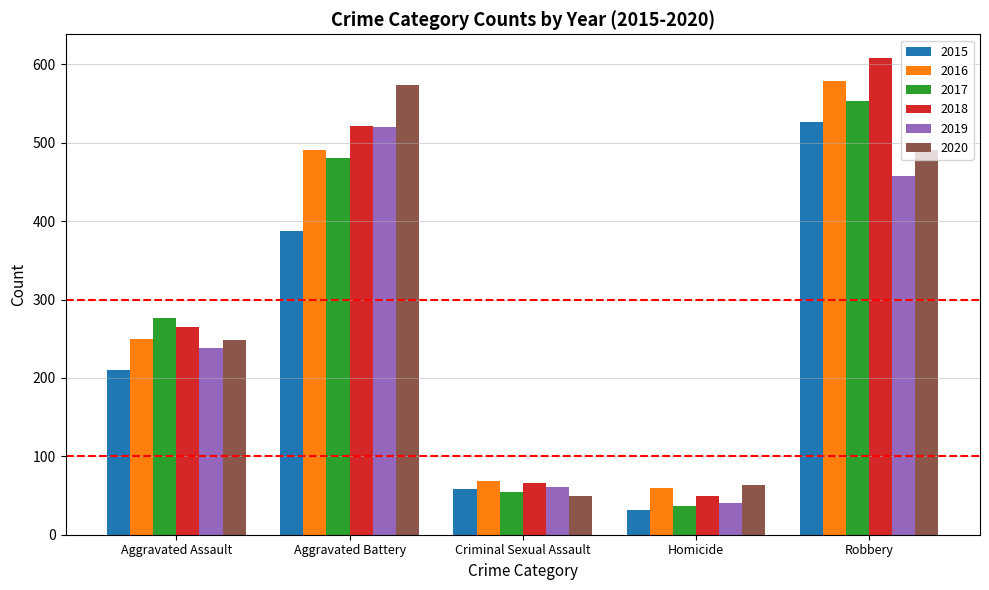

Reading right to left, what are all the values shown in this chart?

2015: 527	32	58	387	210
2016: 579	59	69	491	250
2017: 553	37	55	480	276
2018: 608	49	66	522	265
2019: 458	40	61	520	238
2020: 491	63	49	574	249